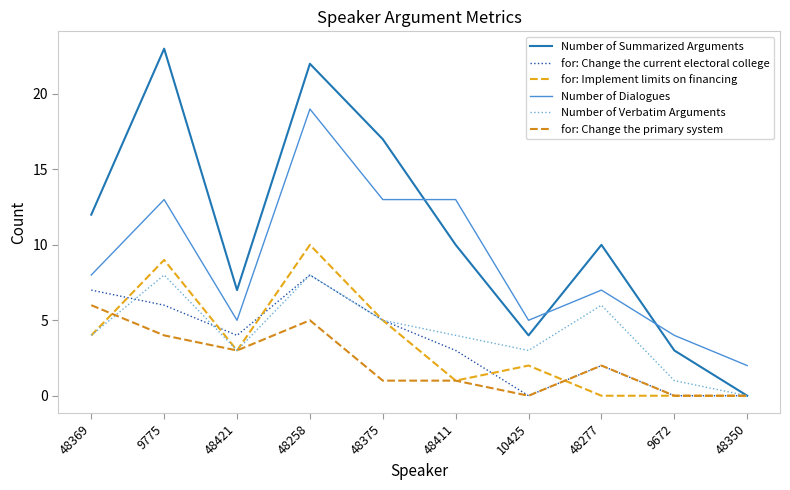

Does the chart display data point markers on the line(s)?

No